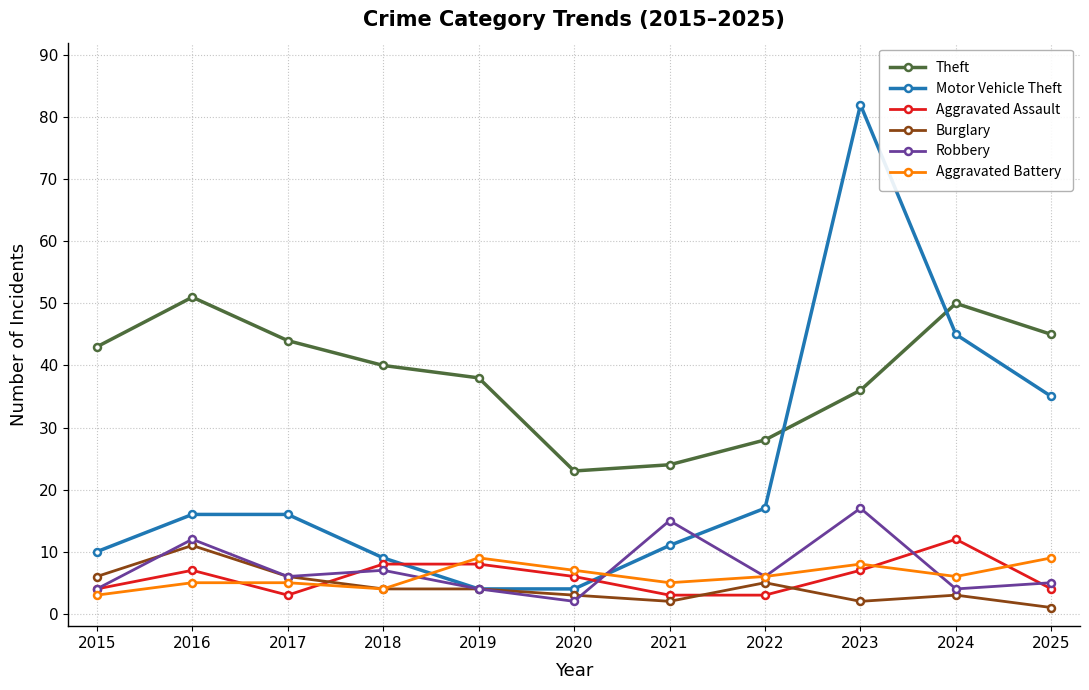

What are all the series names shown in the legend?

Theft, Motor Vehicle Theft, Aggravated Assault, Burglary, Robbery, Aggravated Battery